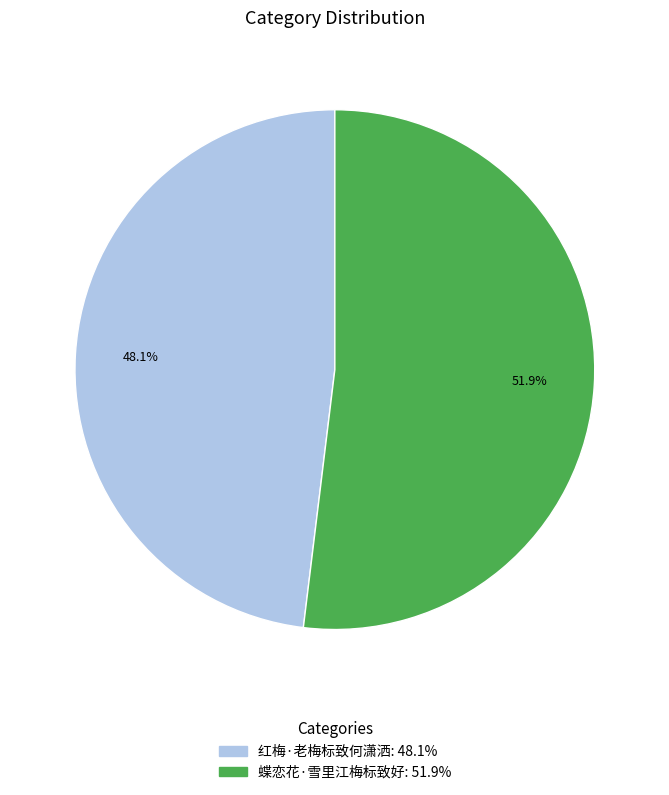

Count the number of slices in the pie.

2